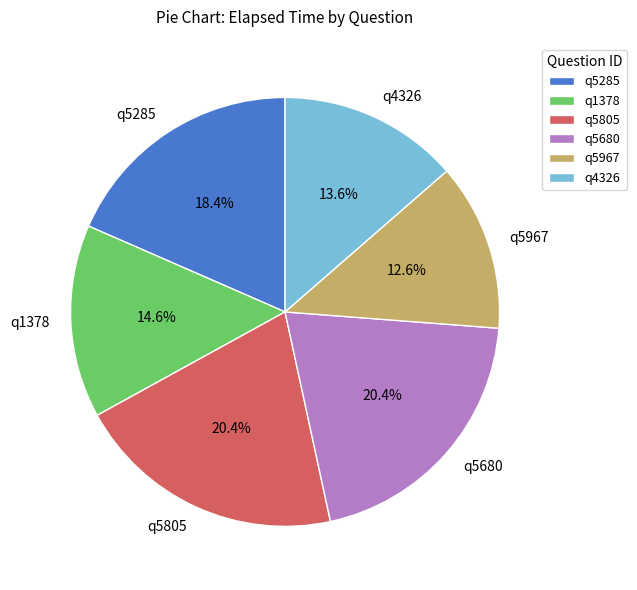

Is it true that q5680 is 29% of the pie?

False